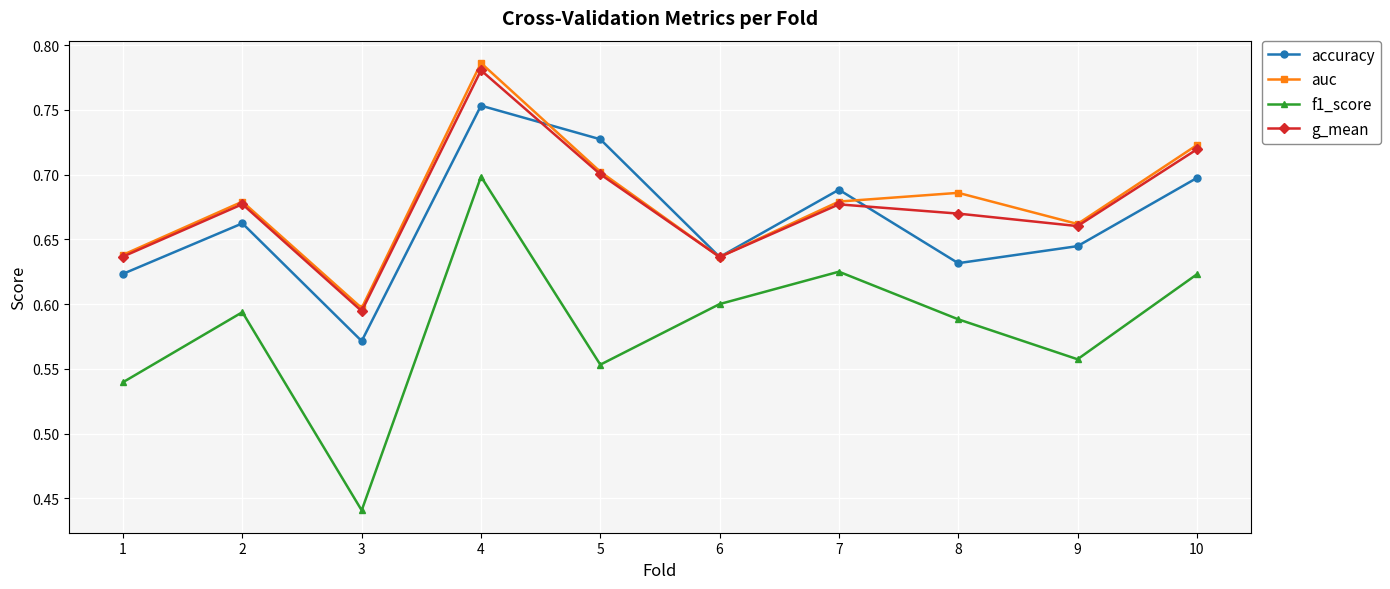

True or false: f1_score and g_mean cross at least once.

False